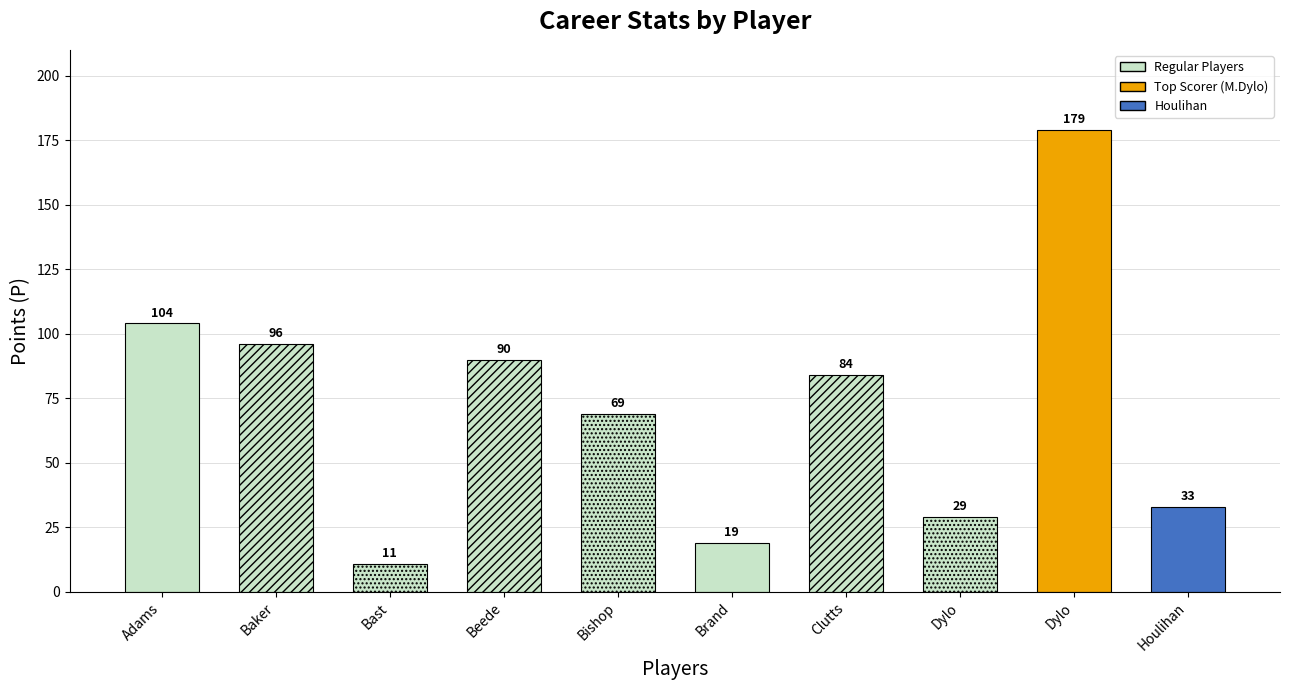

What is the label of the 1st bar from the left?

Adams